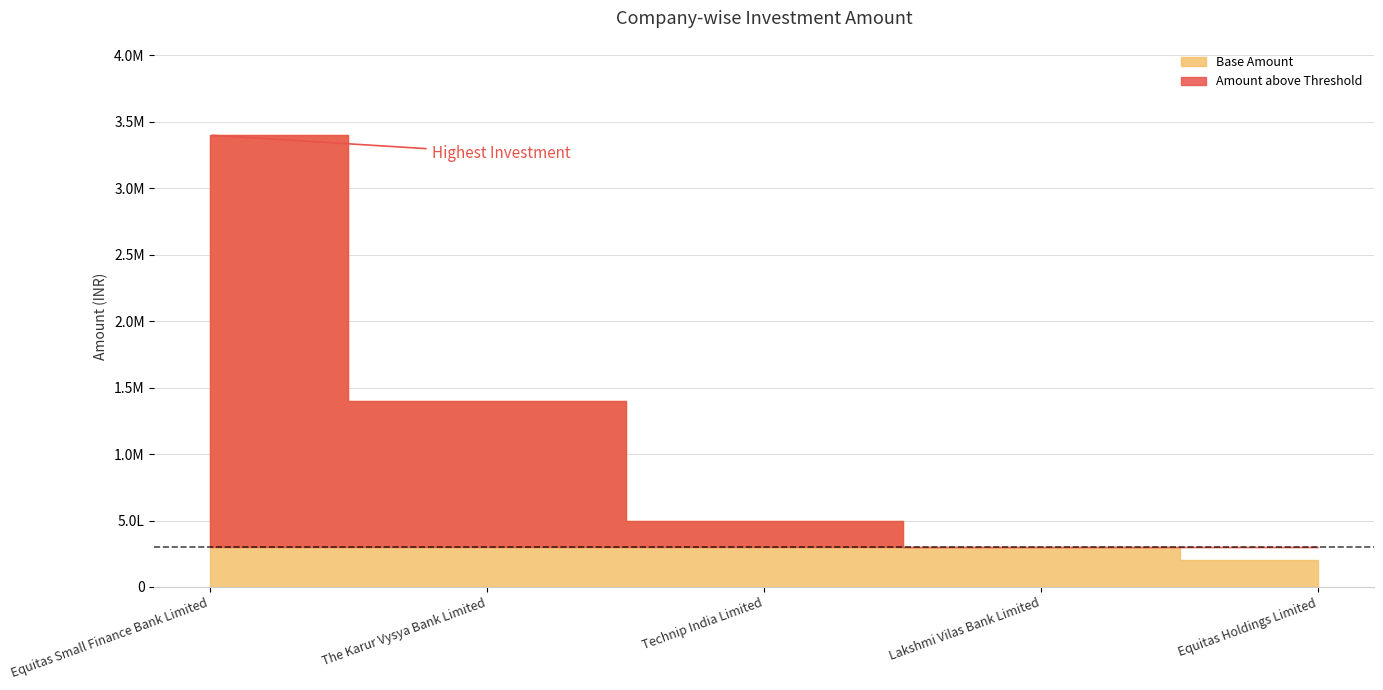

What is the difference between the maximum and minimum values?

3200000